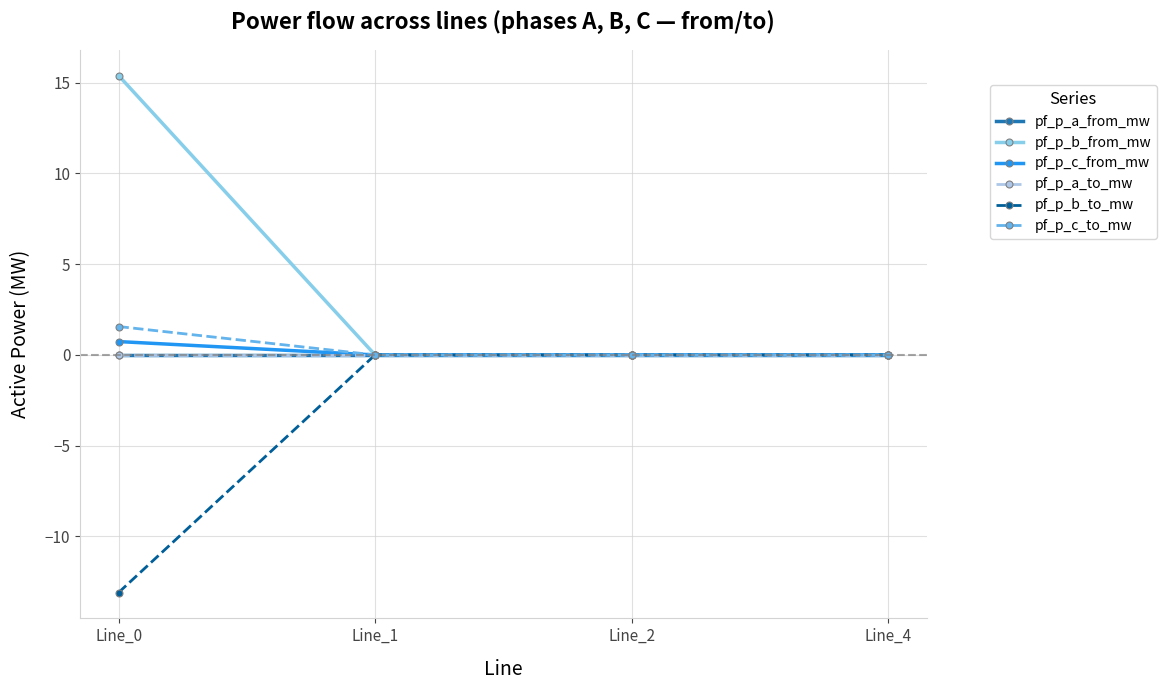

Is this an area chart (filled region under the line)?

No